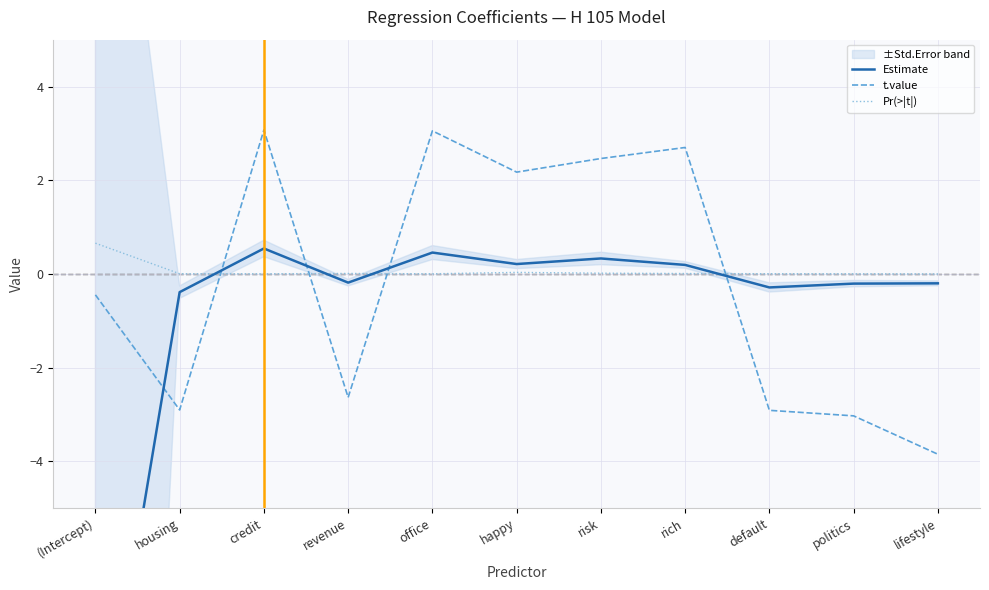

Reading right to left, list all the values displayed in this chart.

Estimate: -0.2	-0.2	-0.3	0.2	0.3	0.2	0.5	-0.2	0.5	-0.4	-11.2
t.value: -3.8	-3.0	-2.9	2.7	2.5	2.2	3.1	-2.6	3.1	-2.9	-0.4
Pr(>|t|): 0.0	0.0	0.0	0.0	0.0	0.0	0.0	0.0	0.0	0.0	0.7